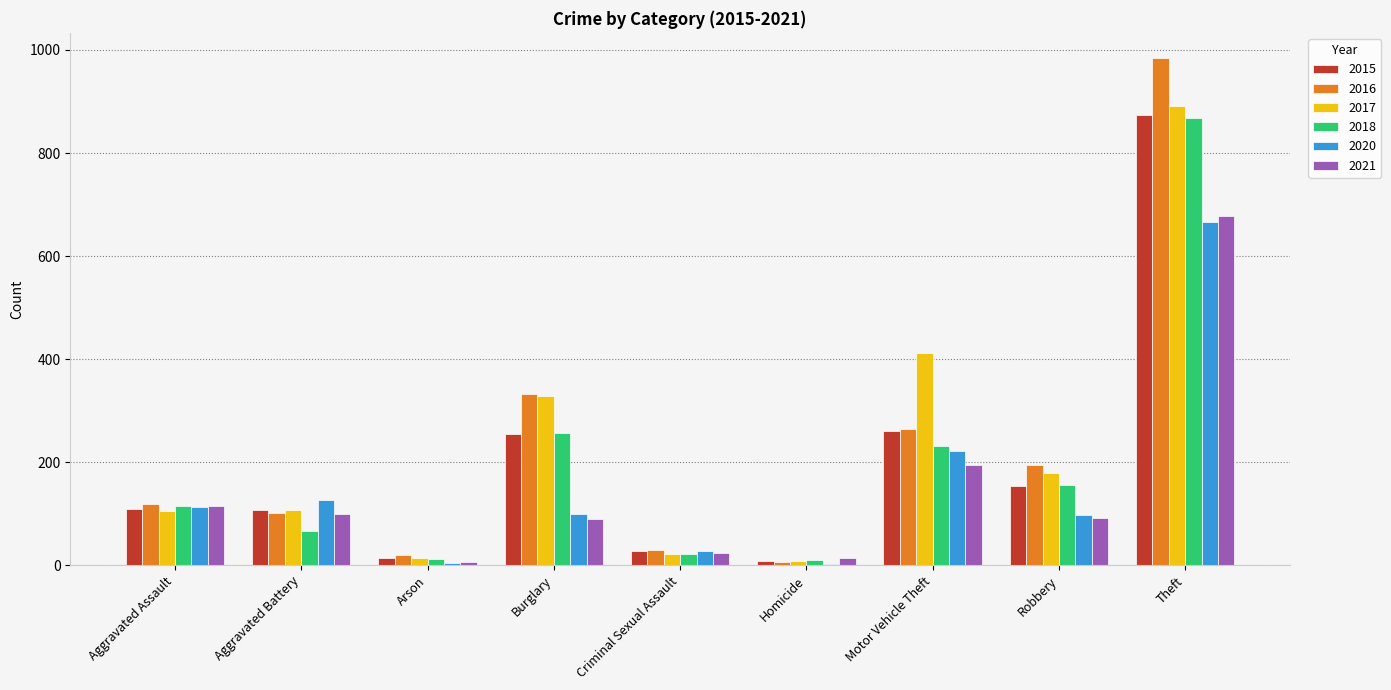

What is the maximum value for 2017?

892